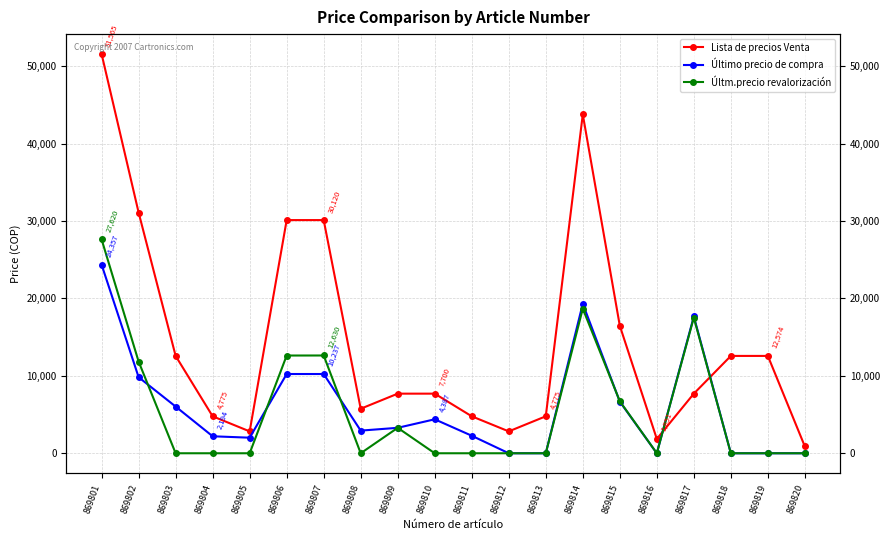

Between 869801 and 869803, which series saw the biggest shift?

Lista de precios Venta